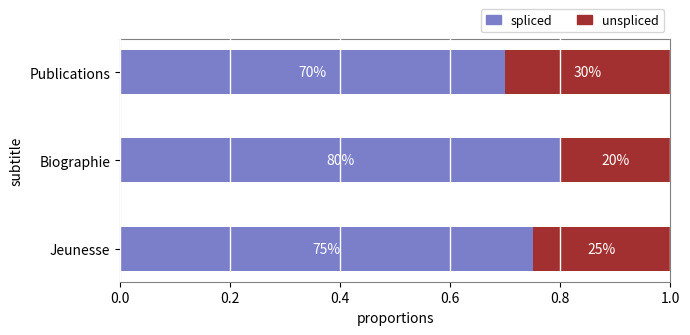

Reading right to left, list all the values displayed in this chart.

spliced: 0.7	0.8	0.8
unspliced: 0.3	0.2	0.2